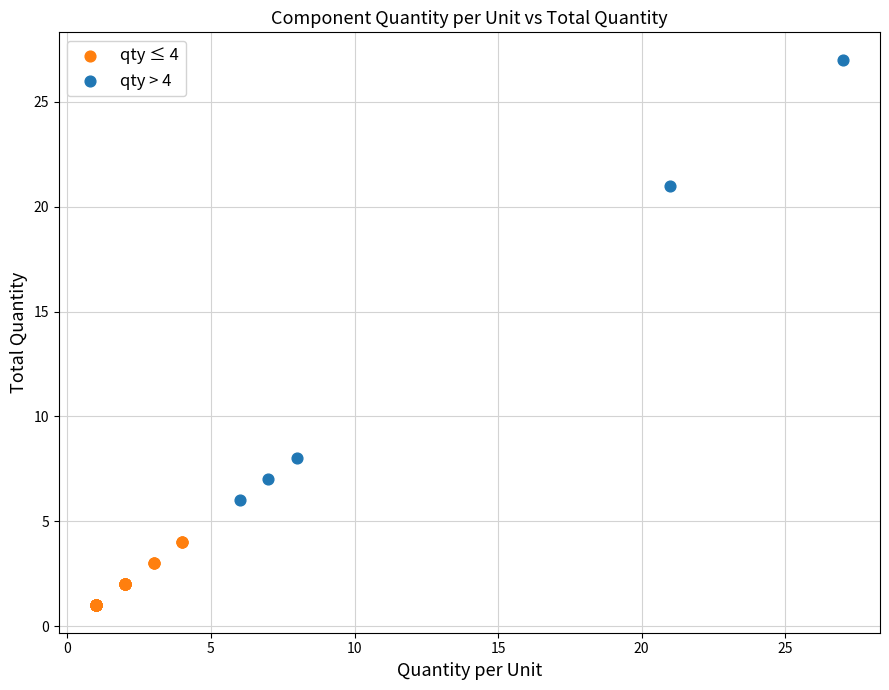

What are all the series names shown in the legend?

qty ≤ 4, qty > 4